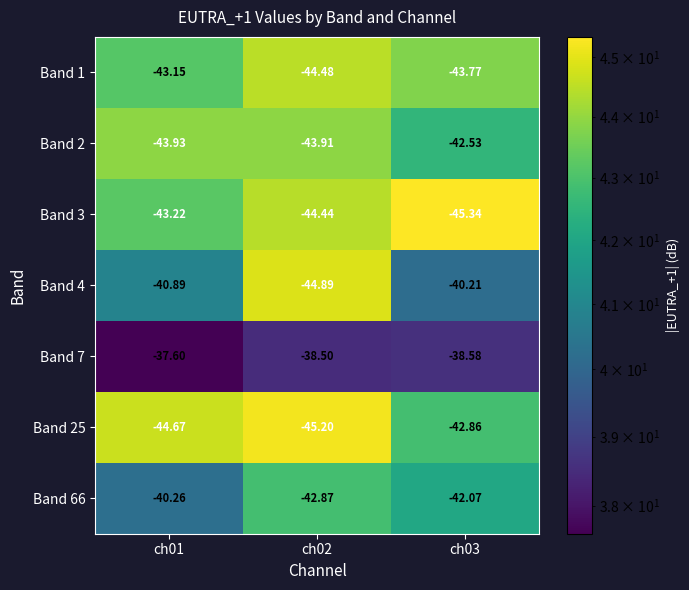

Is the value of Band 2 at ch01 greater than the value of Band 66 at ch01?

No